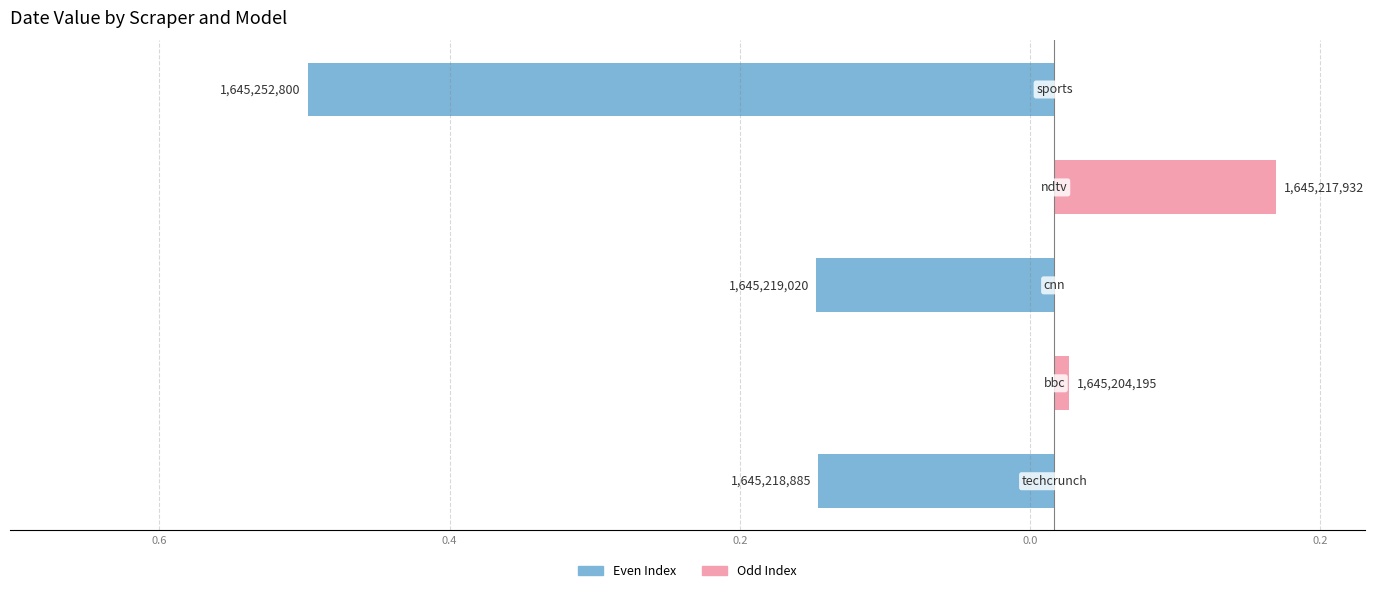

What is the sum of the Even Index values at 0.2 and 0.2?

-0.7